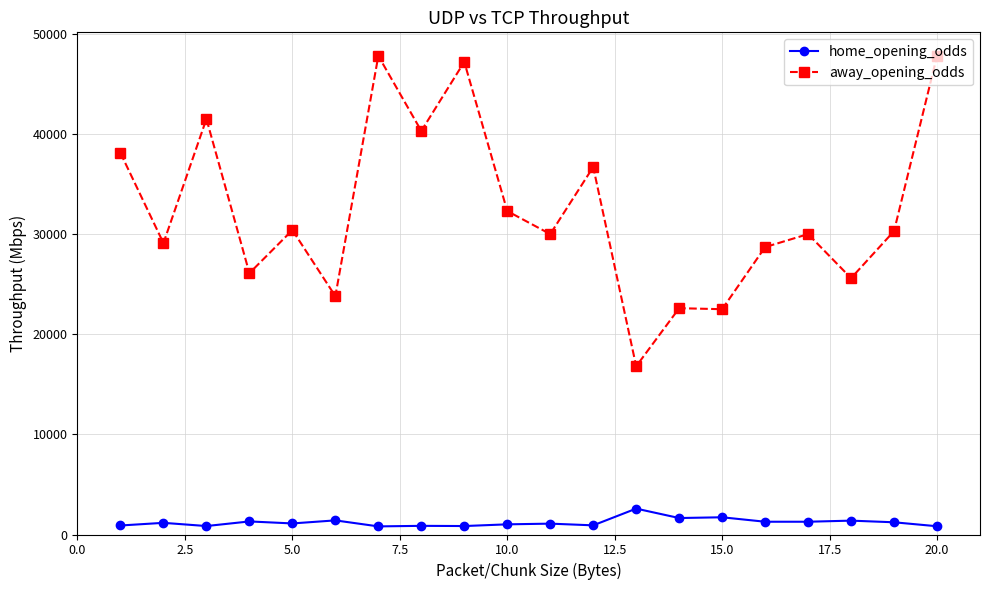

What is the difference between the second highest and second lowest values in the home_opening_odds series?

895.0